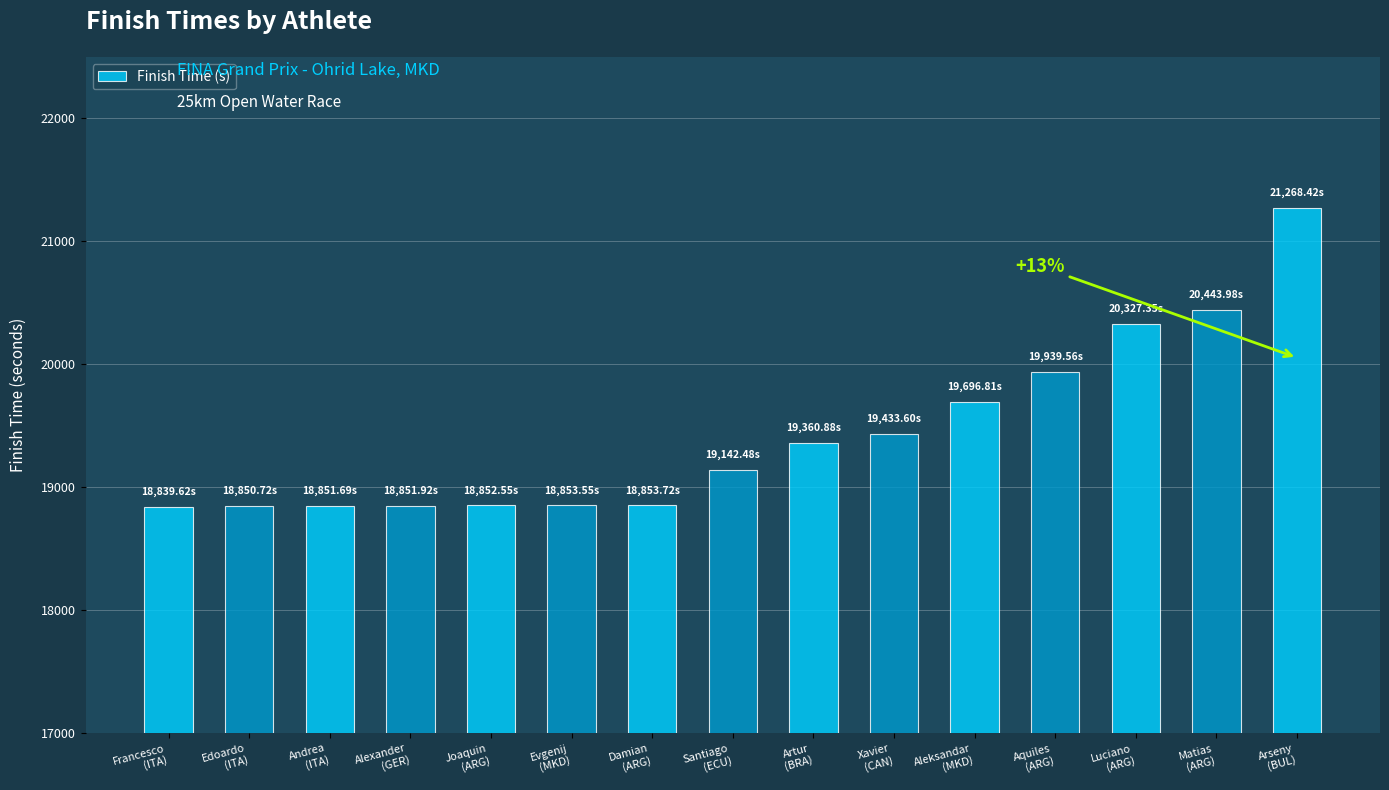

How many categories are shown in the chart?

15